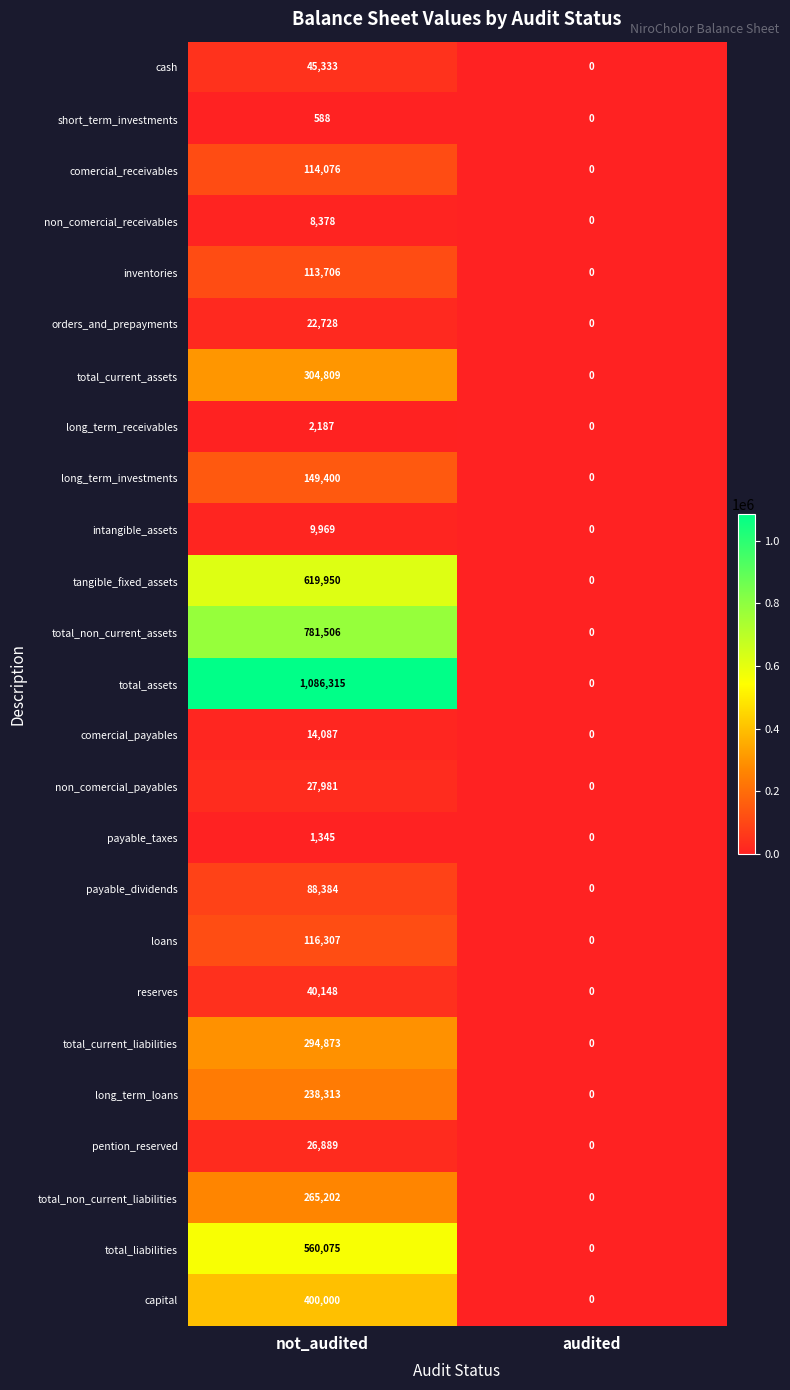

How many values in the long_term_investments series are below 149400?

1